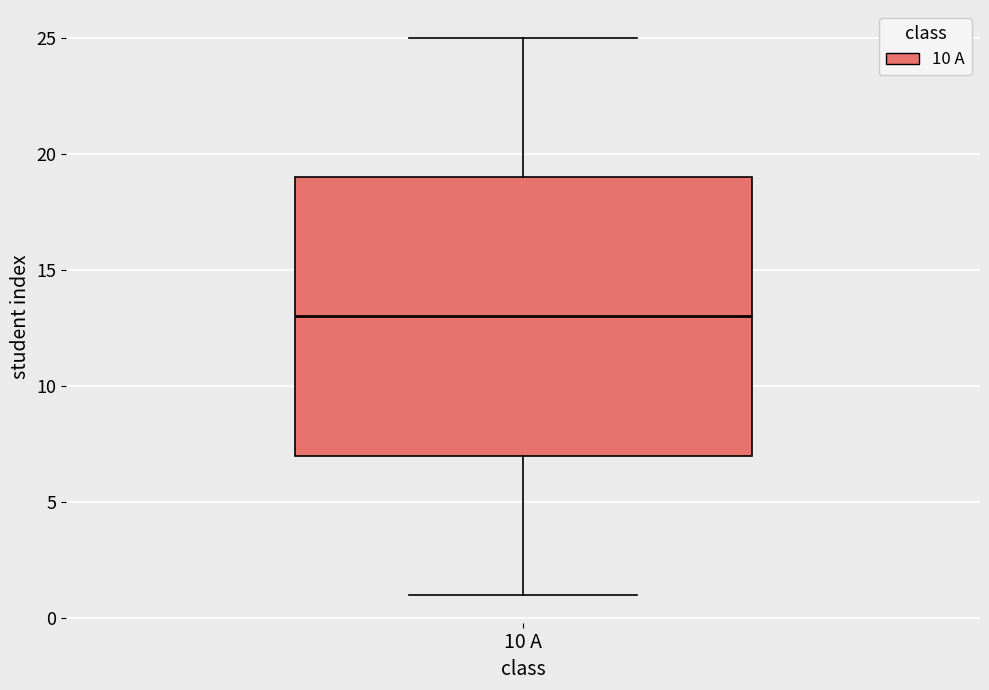

Where does the median line of the box for 10 А sit on the y-axis? The values are not printed on the chart, so give them approximately, as read against the axis.

13